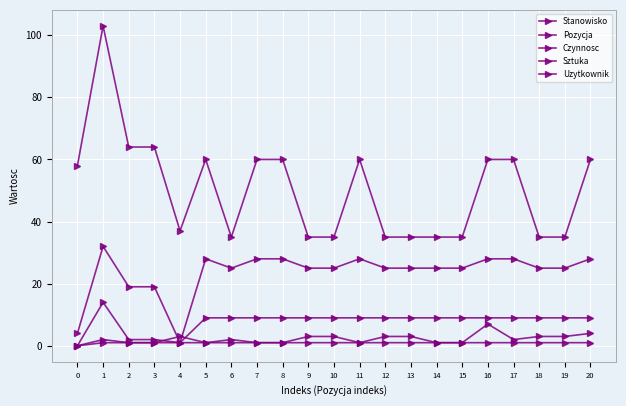

Reading right to left, extract all data points from this chart.

Stanowisko: 28	25	25	28	28	25	25	25	25	28	25	25	28	28	25	28	1	19	19	32	4
Pozycja: 4	3	3	2	7	1	1	3	3	1	3	3	1	1	2	1	1	1	1	2	0
Czynnosc: 9	9	9	9	9	9	9	9	9	9	9	9	9	9	9	9	1	2	2	14	0
Sztuka: 1	1	1	1	1	1	1	1	1	1	1	1	1	1	1	1	3	1	1	1	0
Uzytkownik: 60	35	35	60	60	35	35	35	35	60	35	35	60	60	35	60	37	64	64	103	58